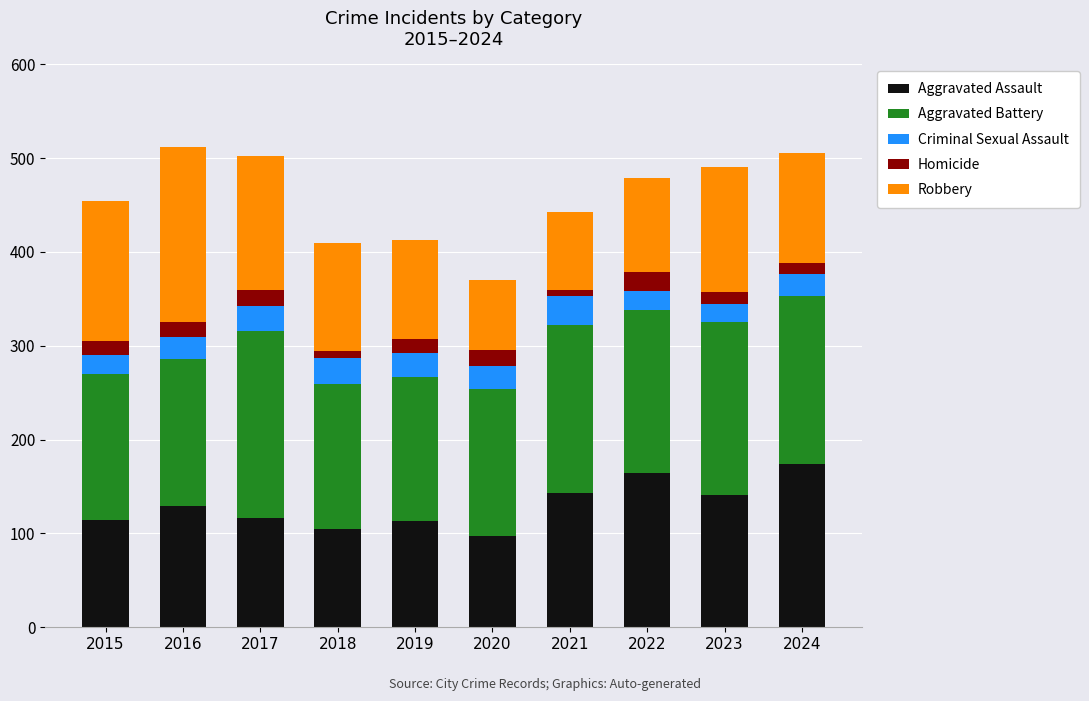

What is the average value of the Aggravated Assault series?

130